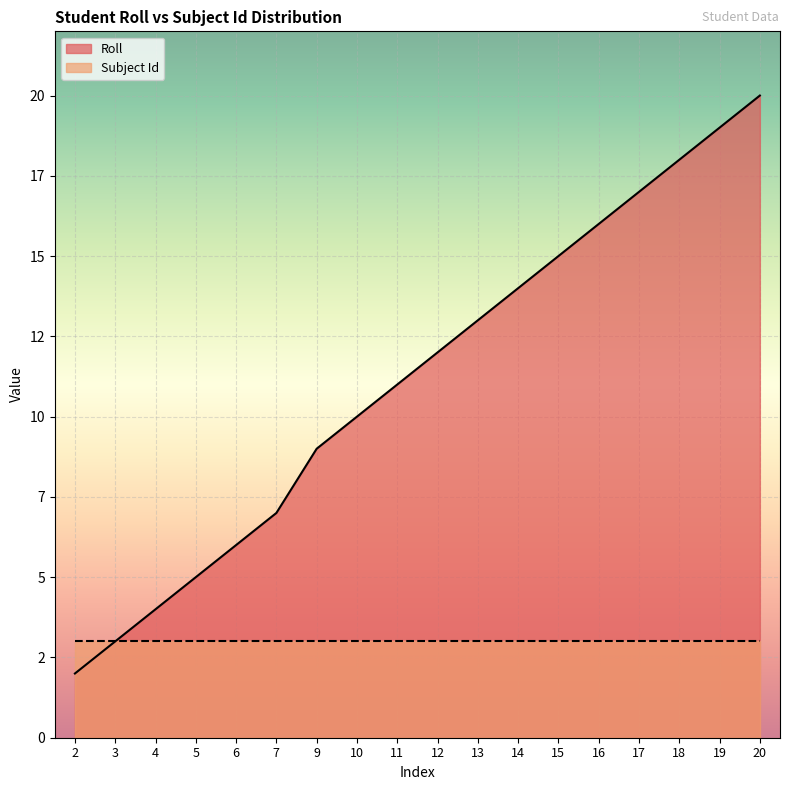

Is it true that the value at 7 is 11?

False